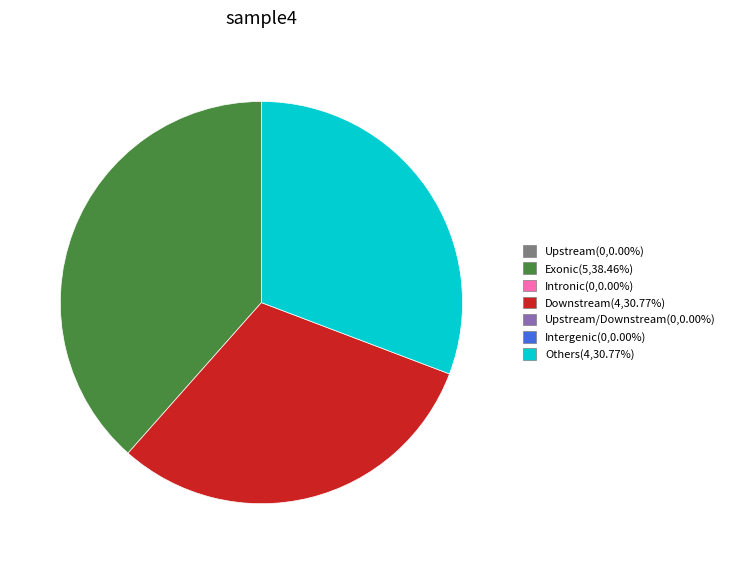

Does any single category account for the majority?

No